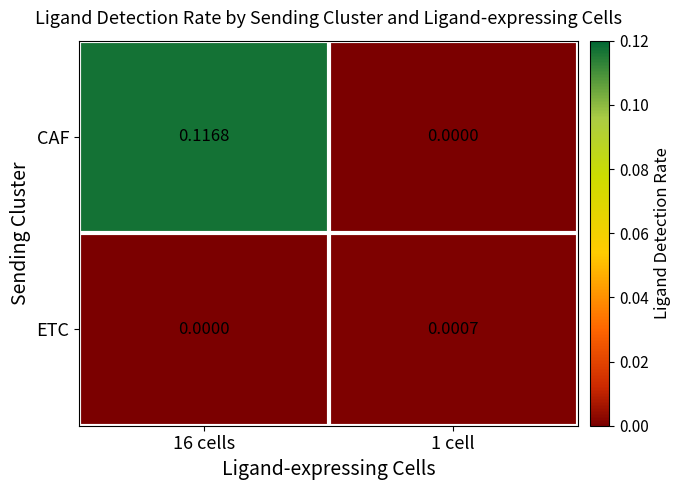

Which series has the largest range (max minus min)?

CAF